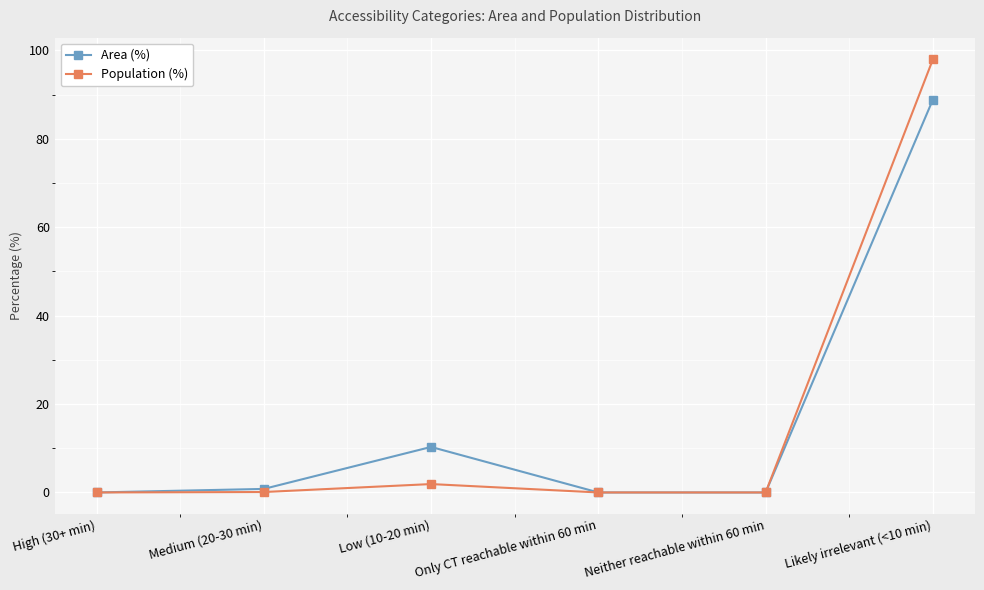

The Area (%) series shows -38.7 at Only CT reachable within 60 min. True or false?

False